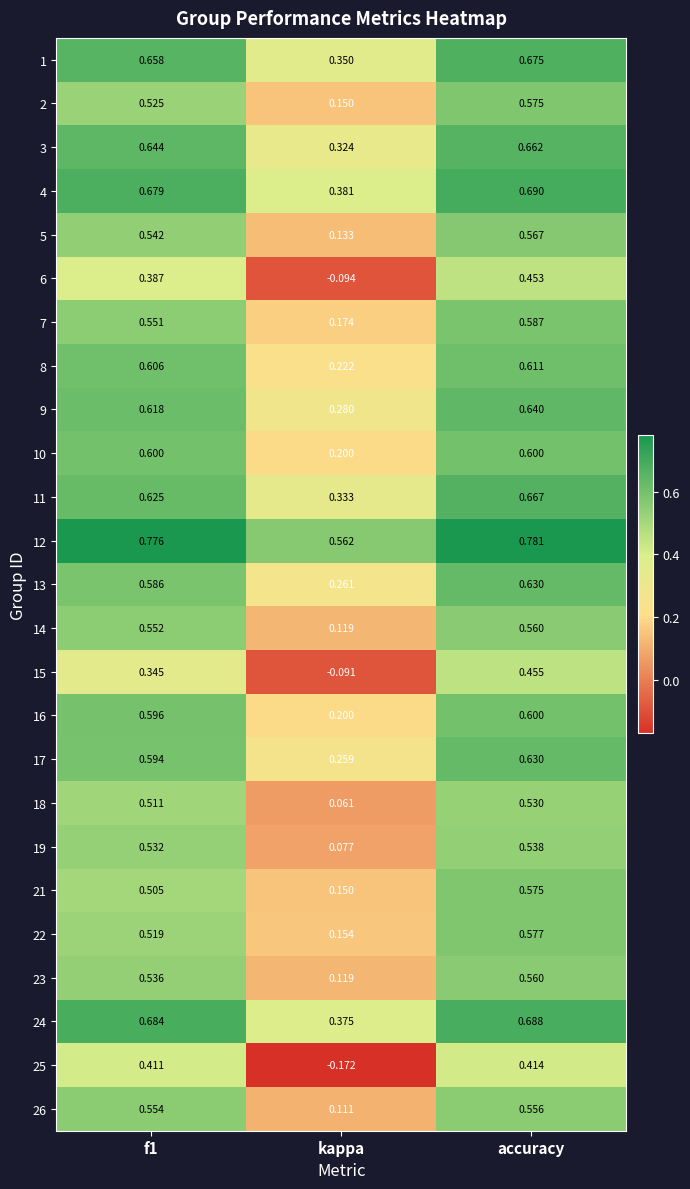

Where is 7 nearest to the value 0?

kappa